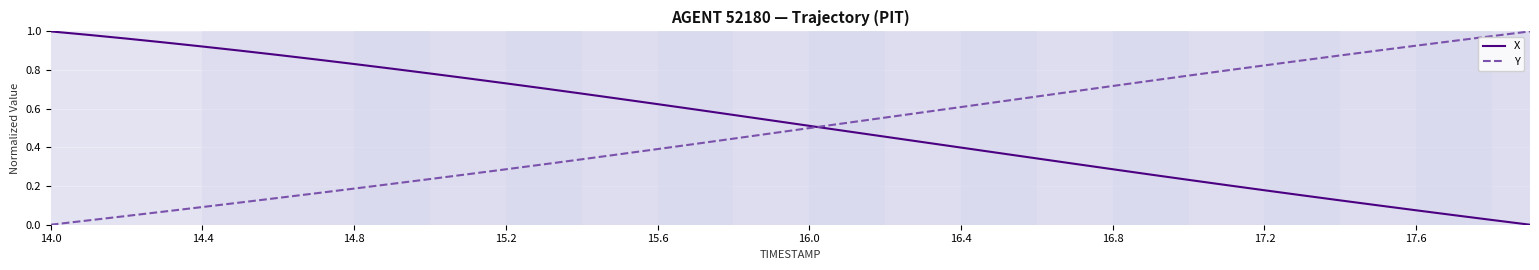

Which series ends up on top after the final intersection of X and Y?

Y